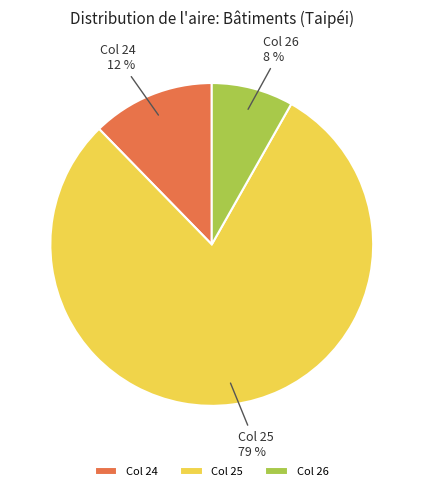

Which has a higher value, Col 26 or Col 25?

Col 25